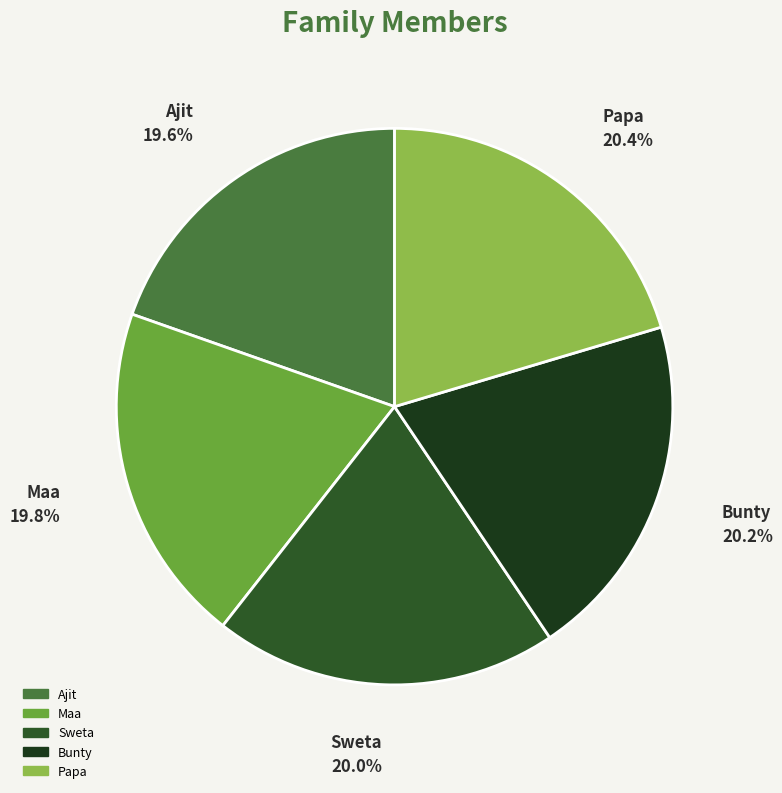

To the nearest percent, what percentage of the pie is Papa?

20%